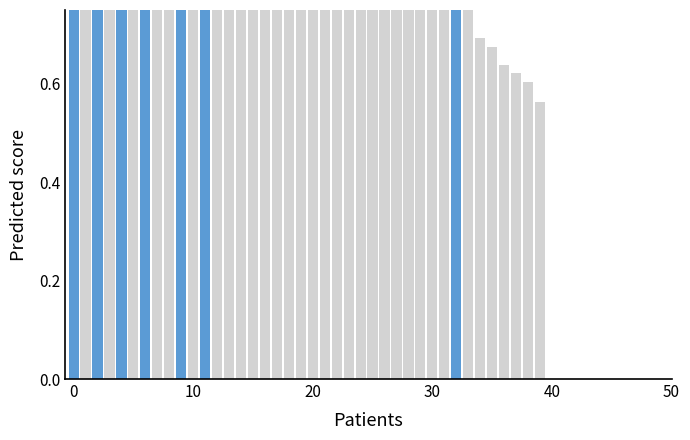

Which has a higher value, 30 or 14?

30